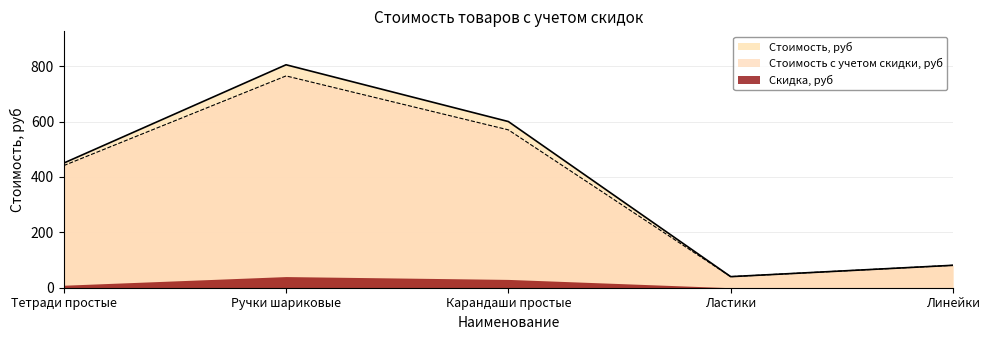

Which series has the largest range (max minus min)?

Стоимость, руб